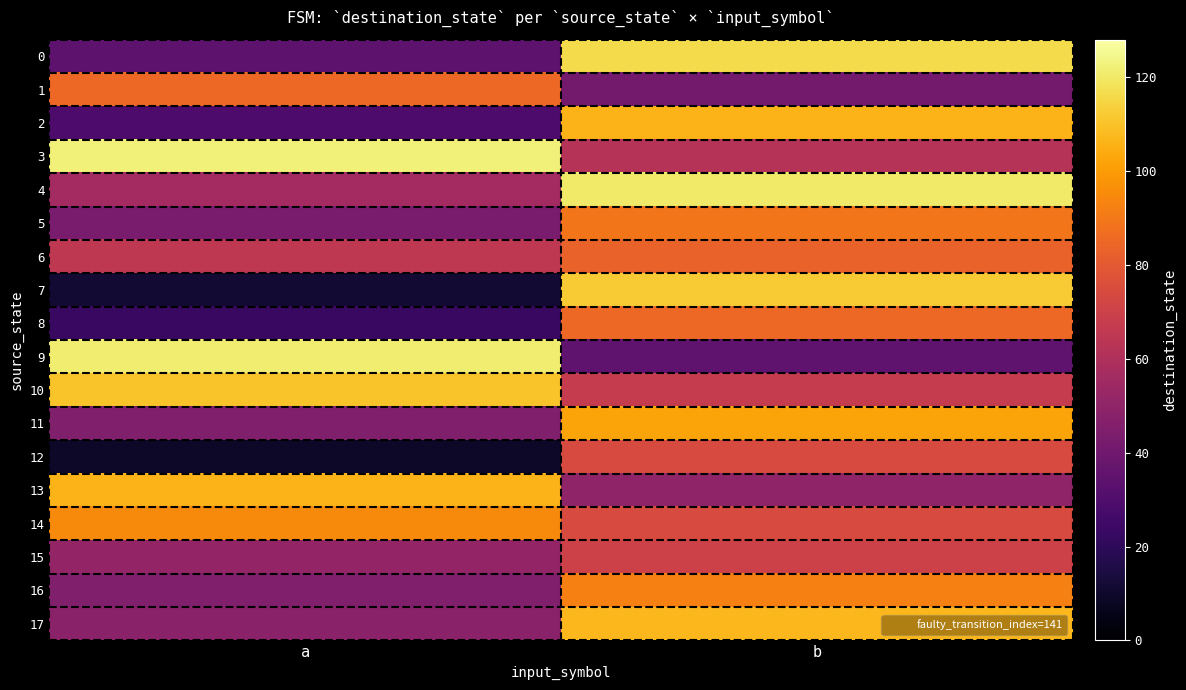

How many series are shown in this chart?

18